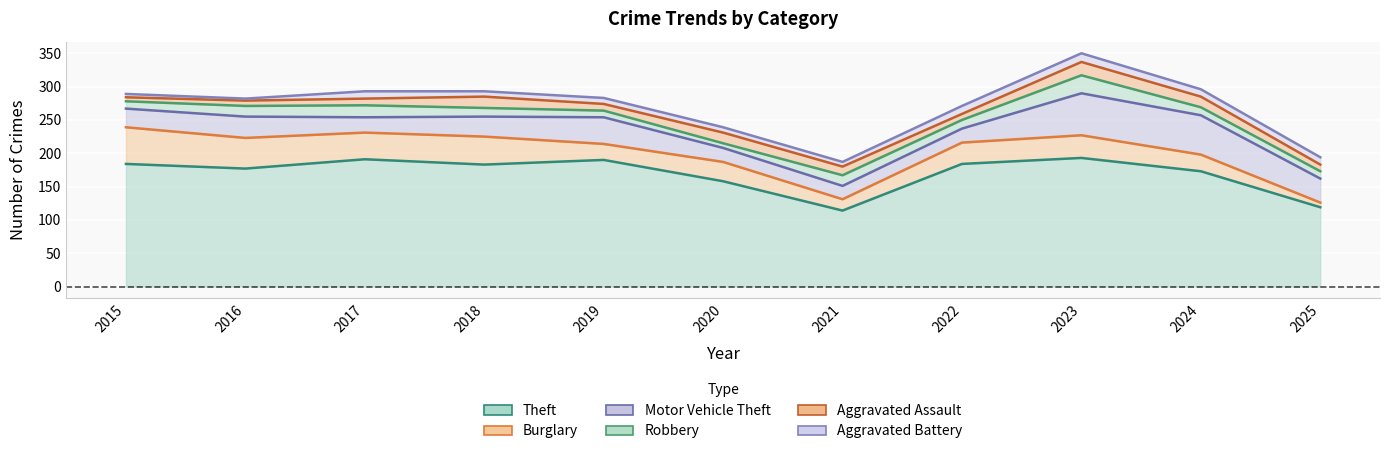

At 2024, list the series in order from largest to smallest.

Theft, Motor Vehicle Theft, Burglary, Aggravated Assault, Robbery, Aggravated Battery